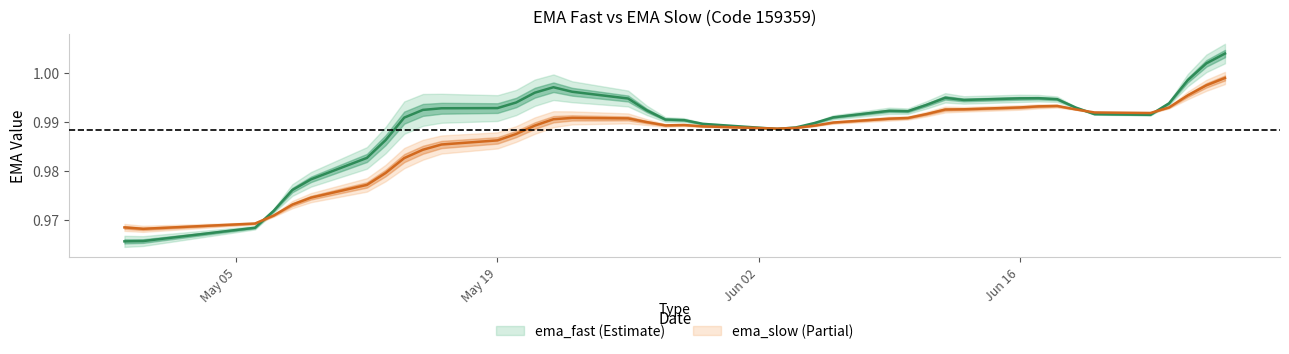

Does the chart have visible grid lines?

No